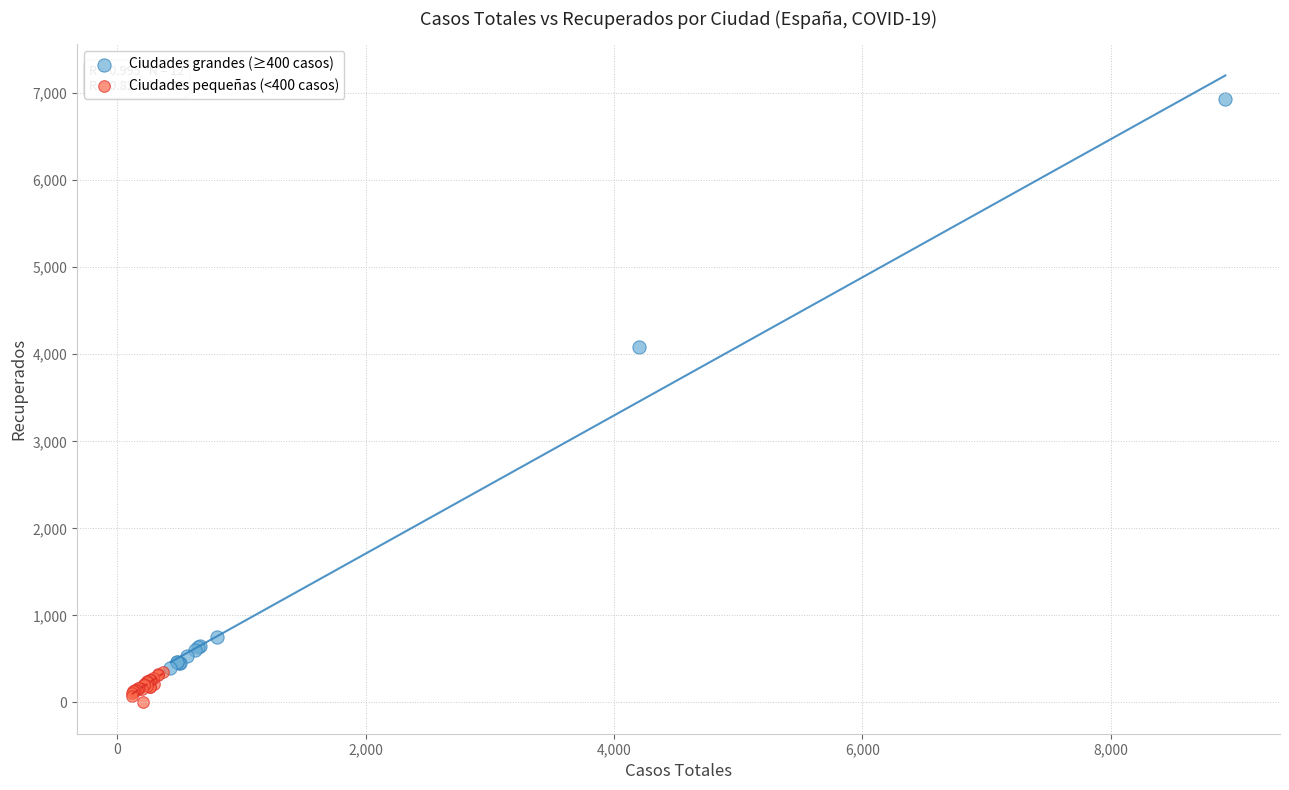

Which series contains the highest Y value?

Ciudades grandes (≥400 casos)